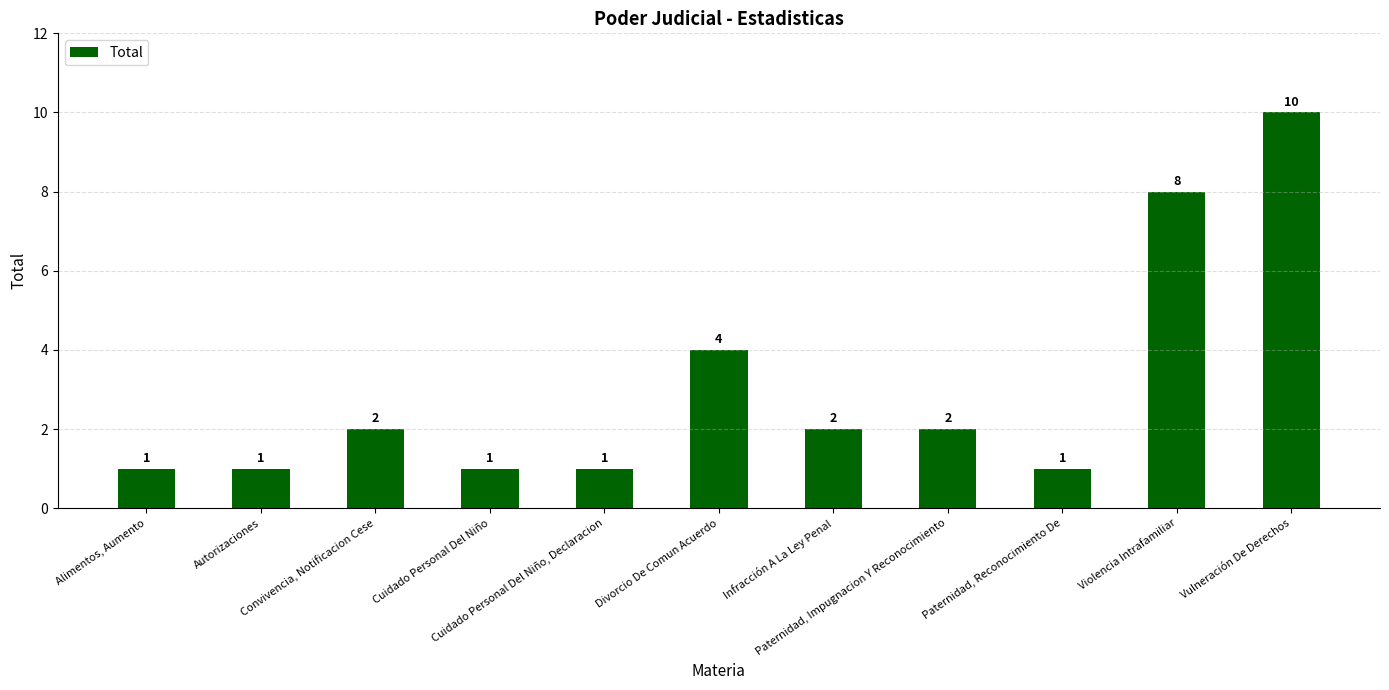

What value does the data have at Convivencia, Notificacion Cese?

2